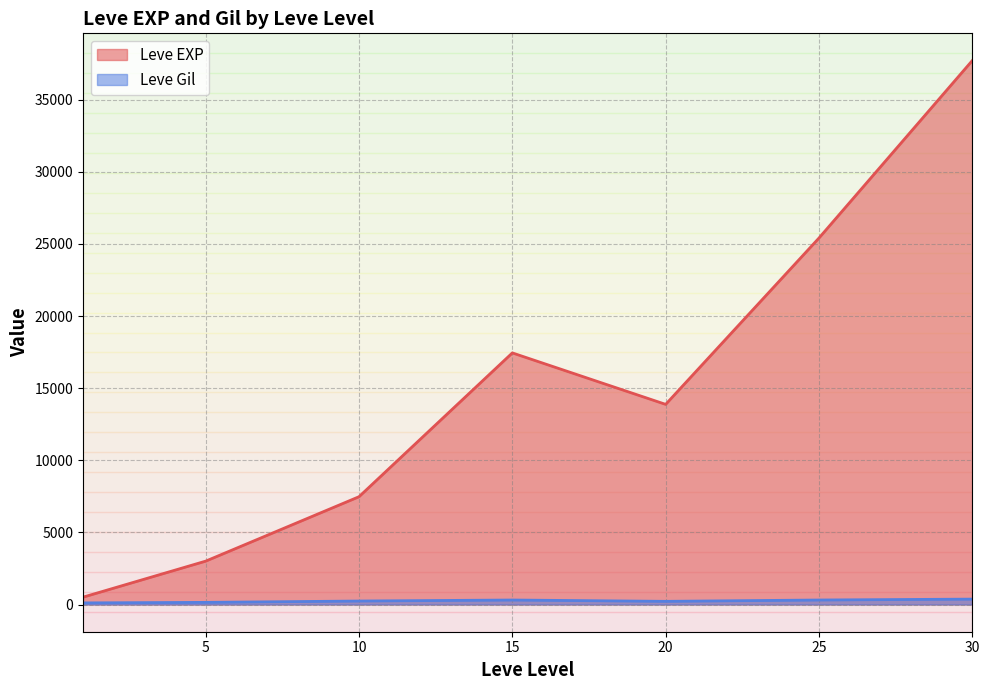

At which category does the chart reach its minimum across all series?

1